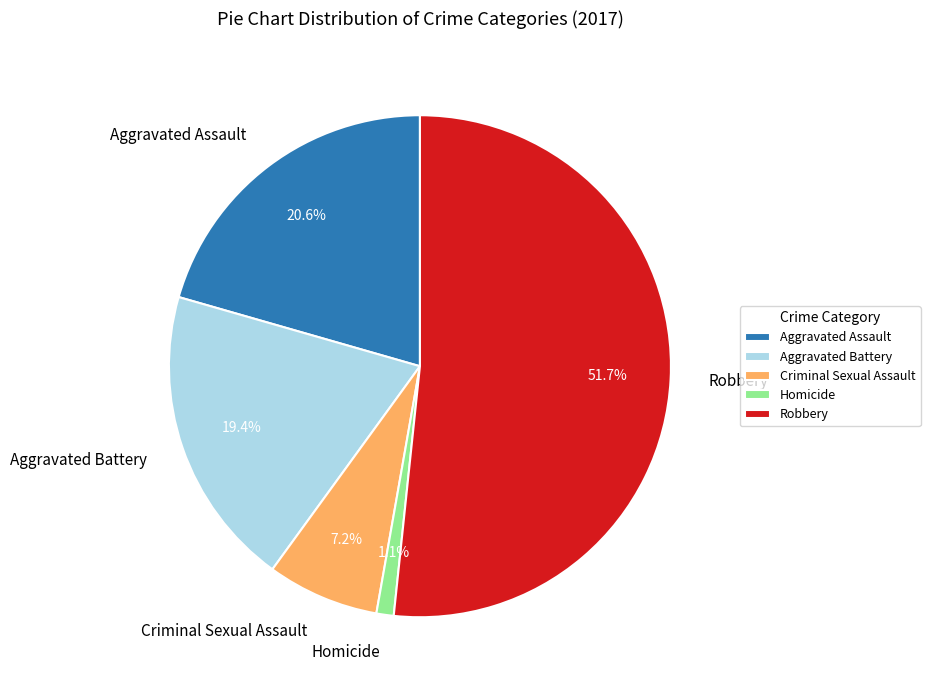

Rank the categories by value from lowest to highest.

Homicide, Criminal Sexual Assault, Aggravated Battery, Aggravated Assault, Robbery